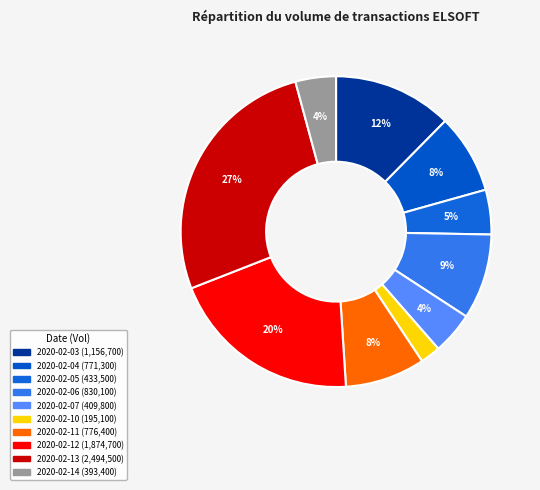

To the nearest percent, what is the average slice percentage?

10%